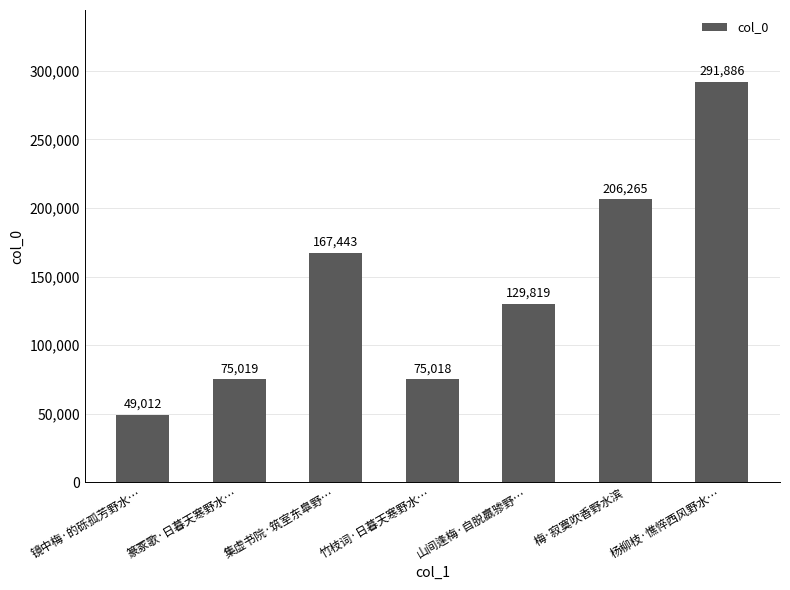

Count the number of data series in this chart.

1